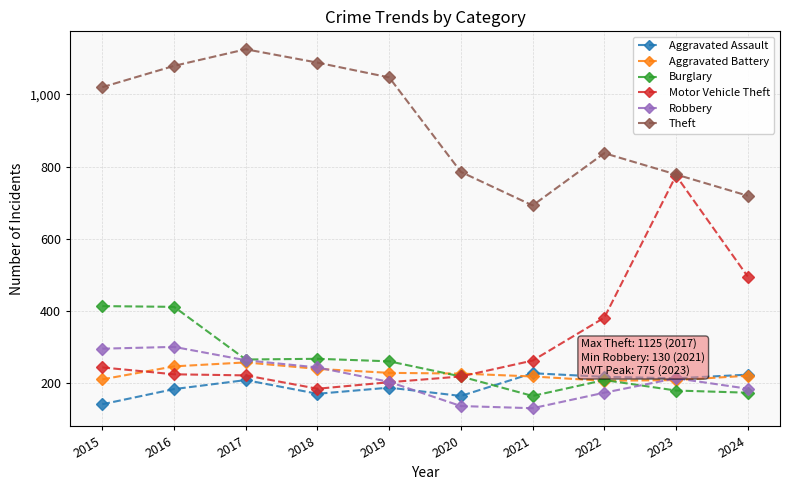

How many times do Aggravated Assault and Burglary cross each other?

1